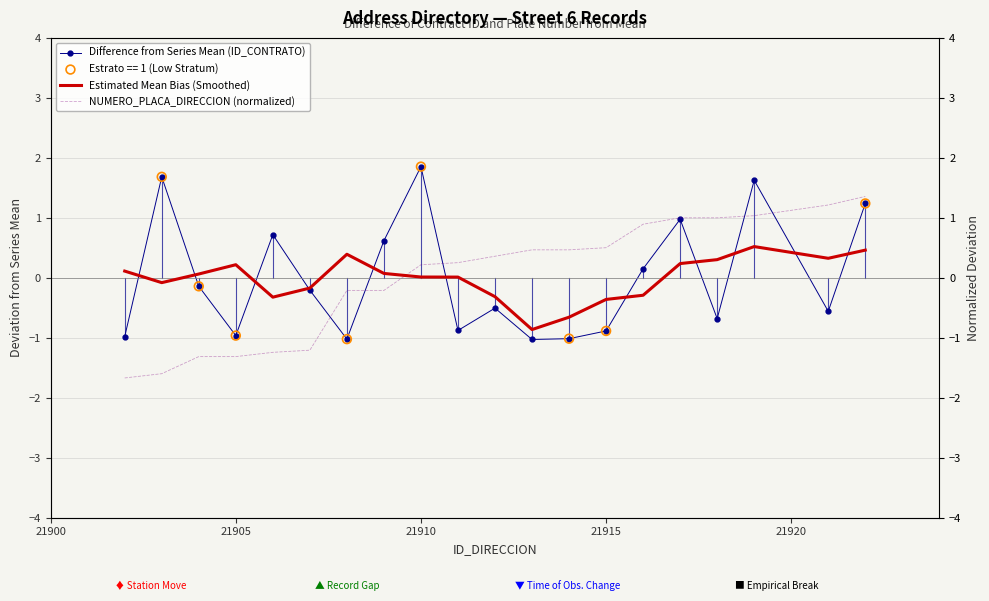

Which series has the largest total across all categories?

NUMERO_PLACA_DIRECCION (normalized)